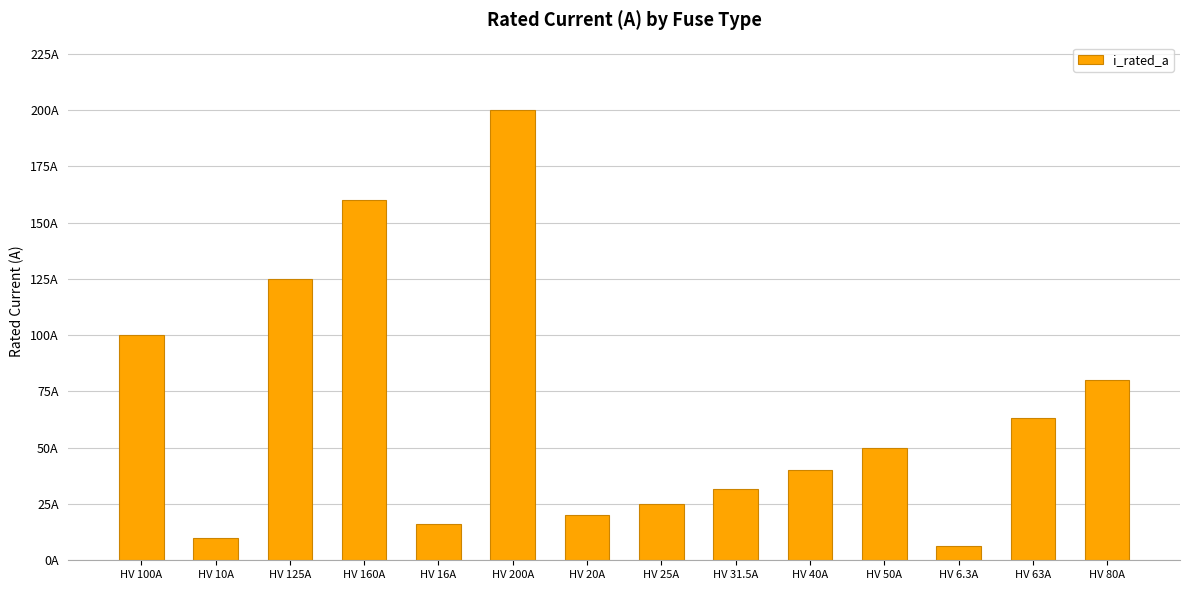

Where does the data first go above 50?

HV 100A